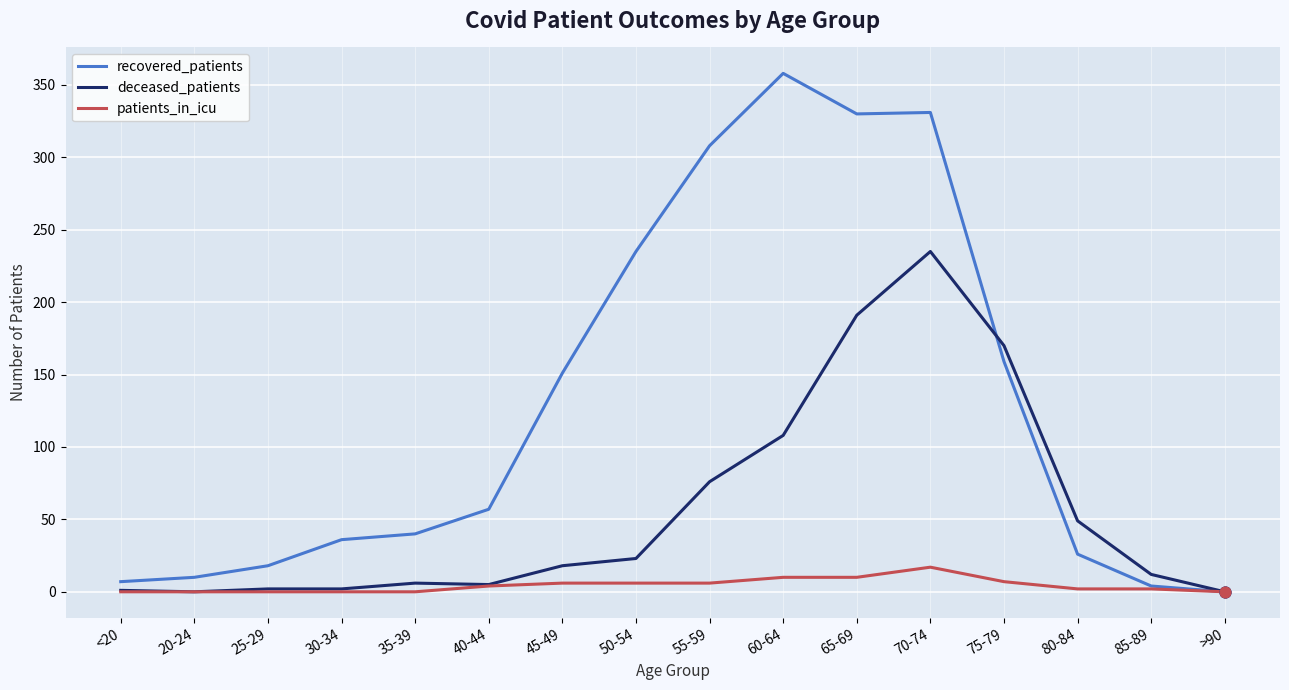

What are all the series names shown in the legend?

recovered_patients, deceased_patients, patients_in_icu